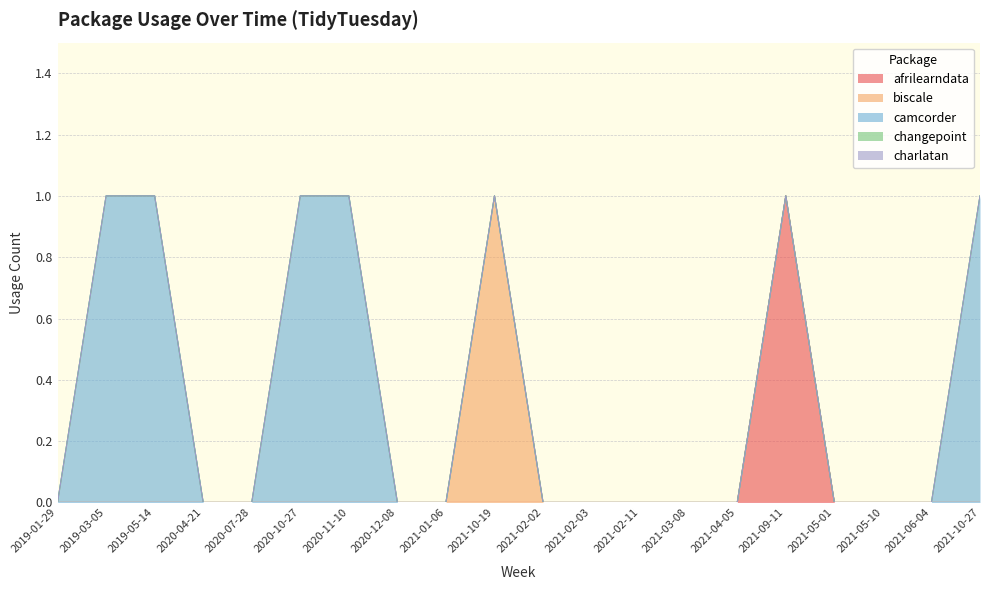

True or false: charlatan has a value of 0 at 2019-05-14.

True